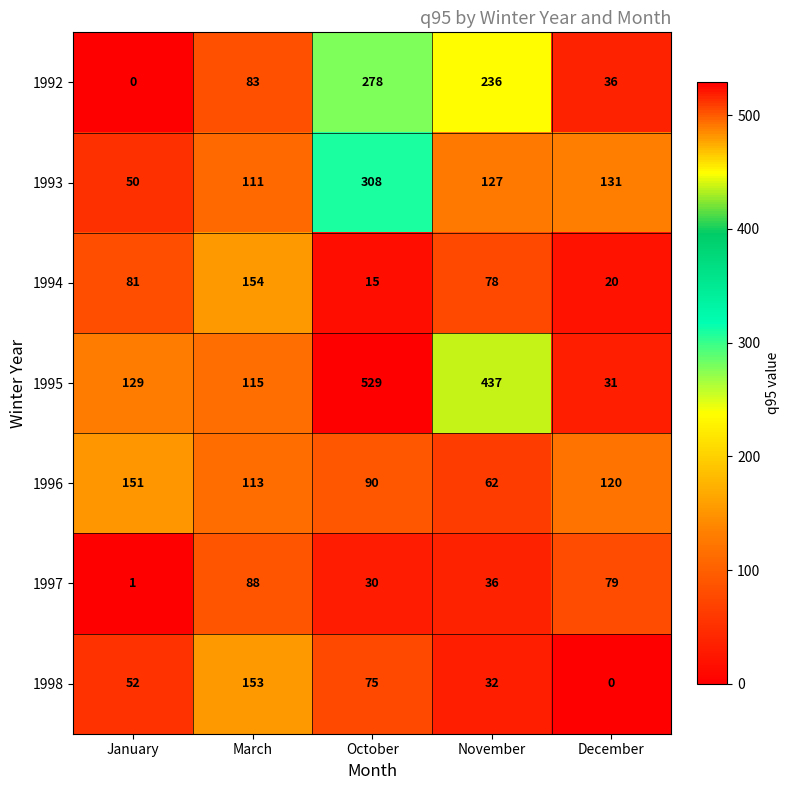

What is the difference between the maximum and minimum values in the 1996 series?

89